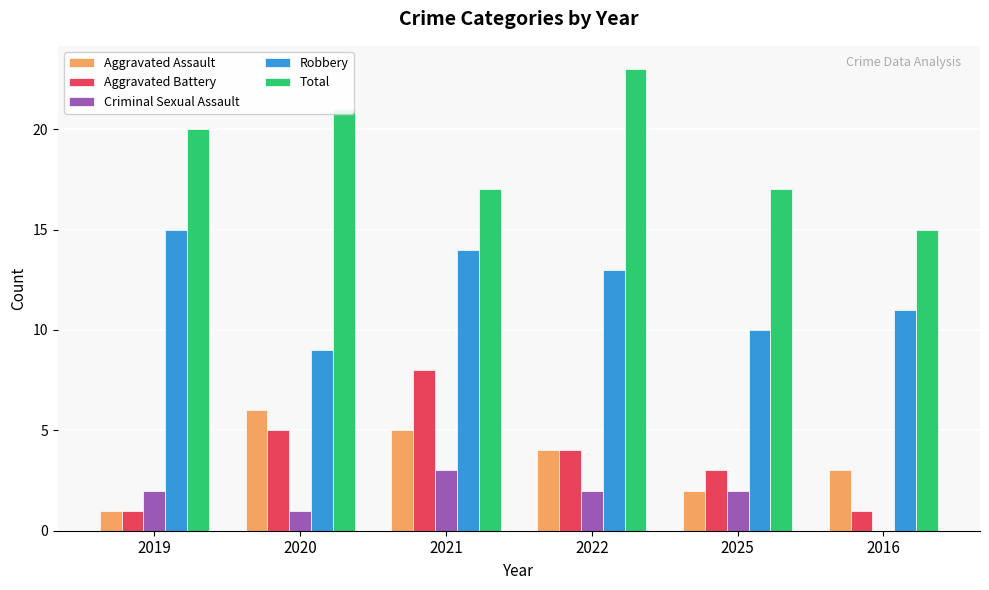

Which label corresponds to the largest value in the chart?

2022